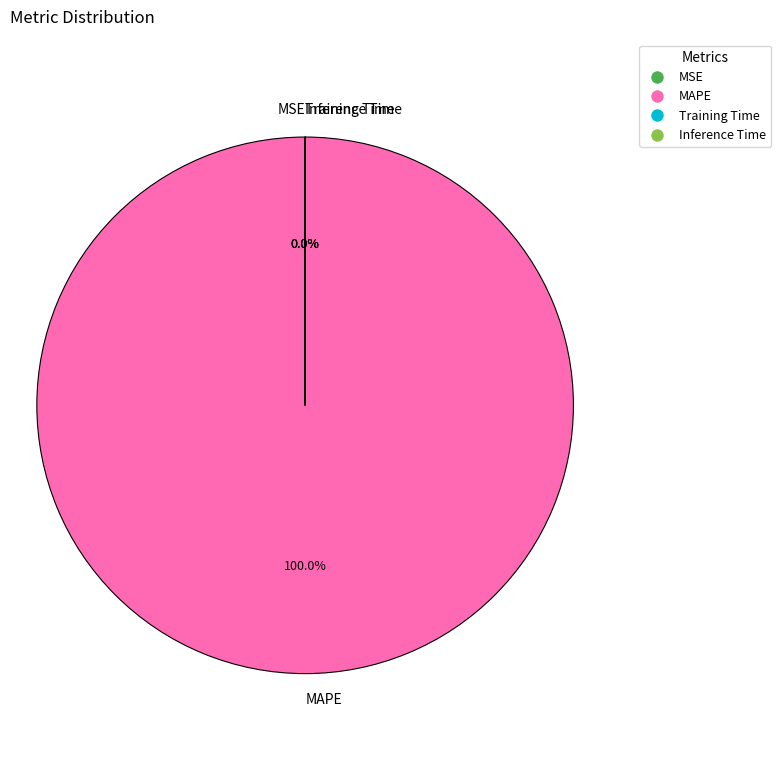

Between MSE and Training Time, which is larger?

MSE